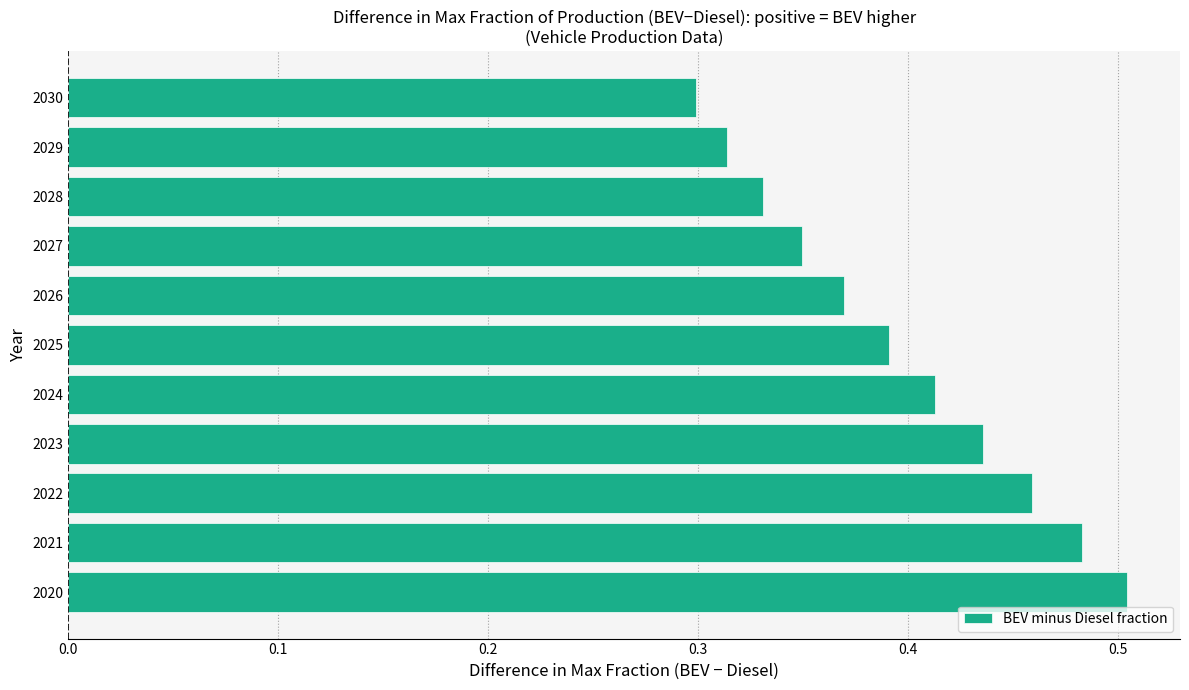

What is the sum of all values?

4.3